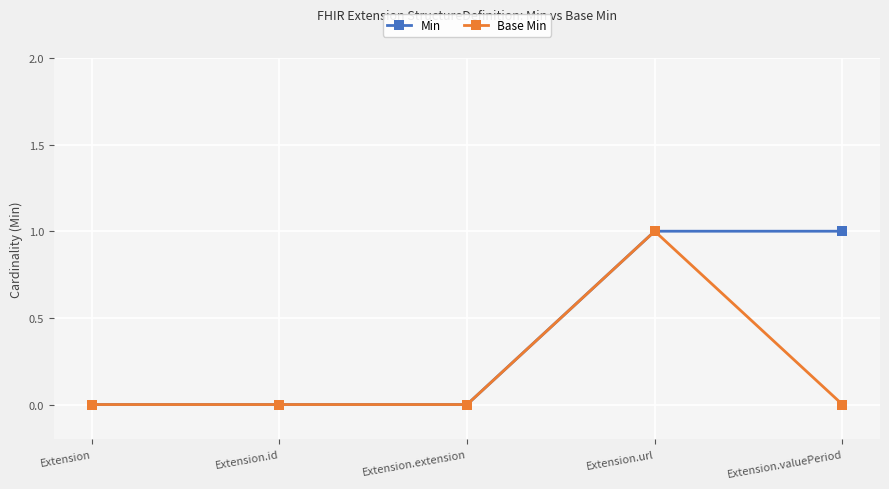

The Base Min series shows 0 at Extension. True or false?

True